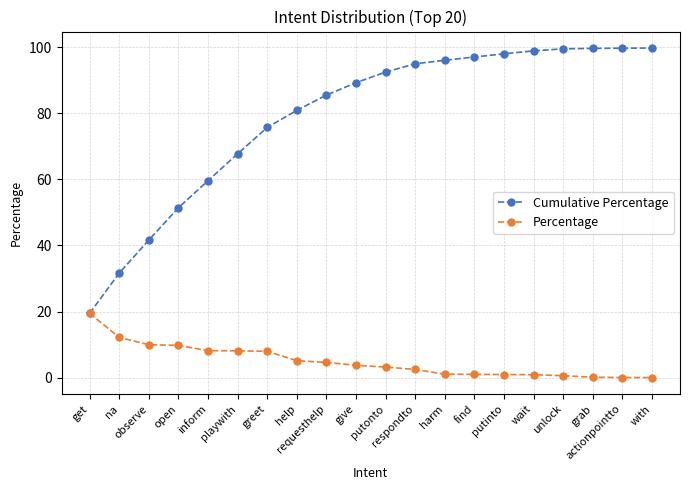

What is the total value across all series at putinto?

98.9